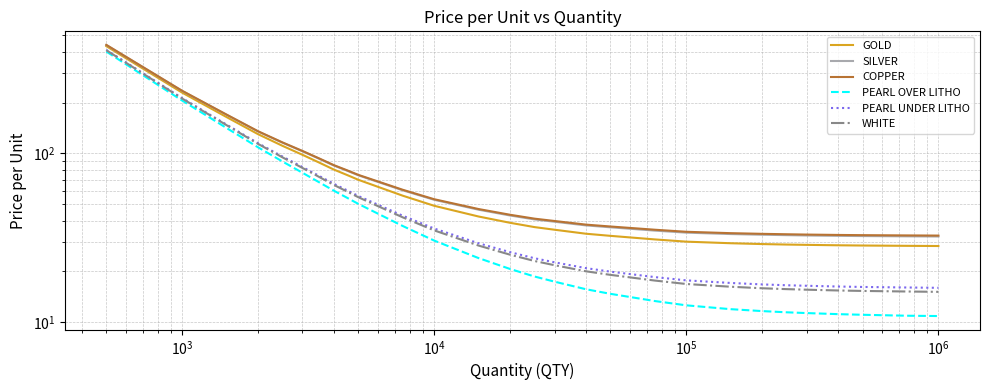

True or false: WHITE has a value of 8.4 at 25.

False